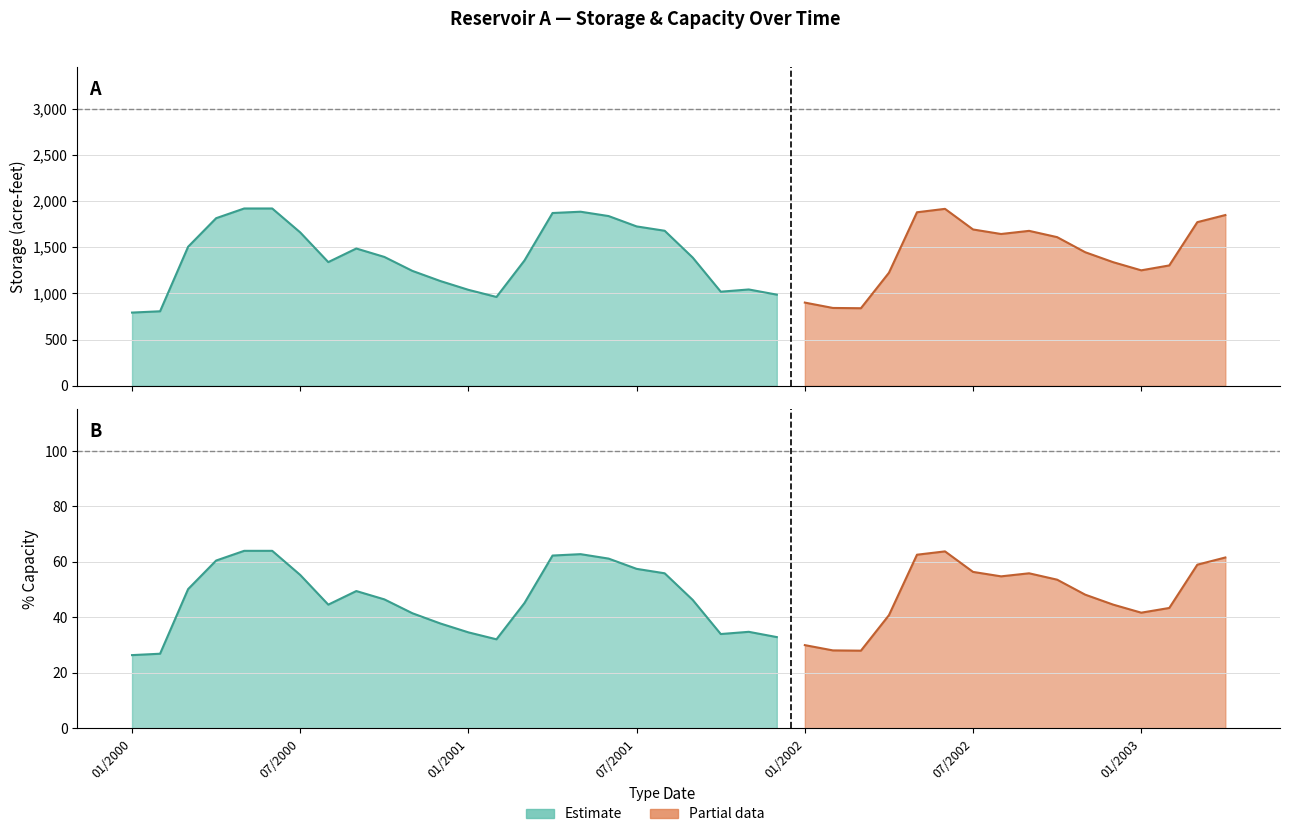

Count the number of data series in this chart.

2